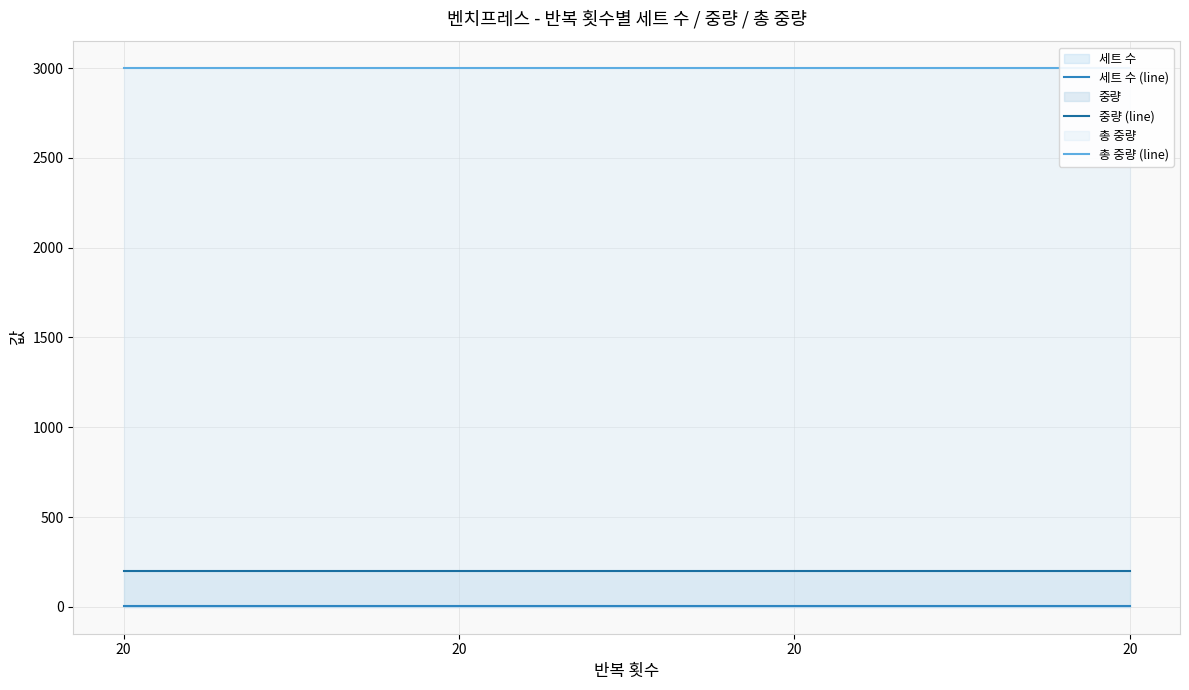

What are all the series names shown in the legend?

세트 수 (line), 중량 (line), 총 중량 (line)